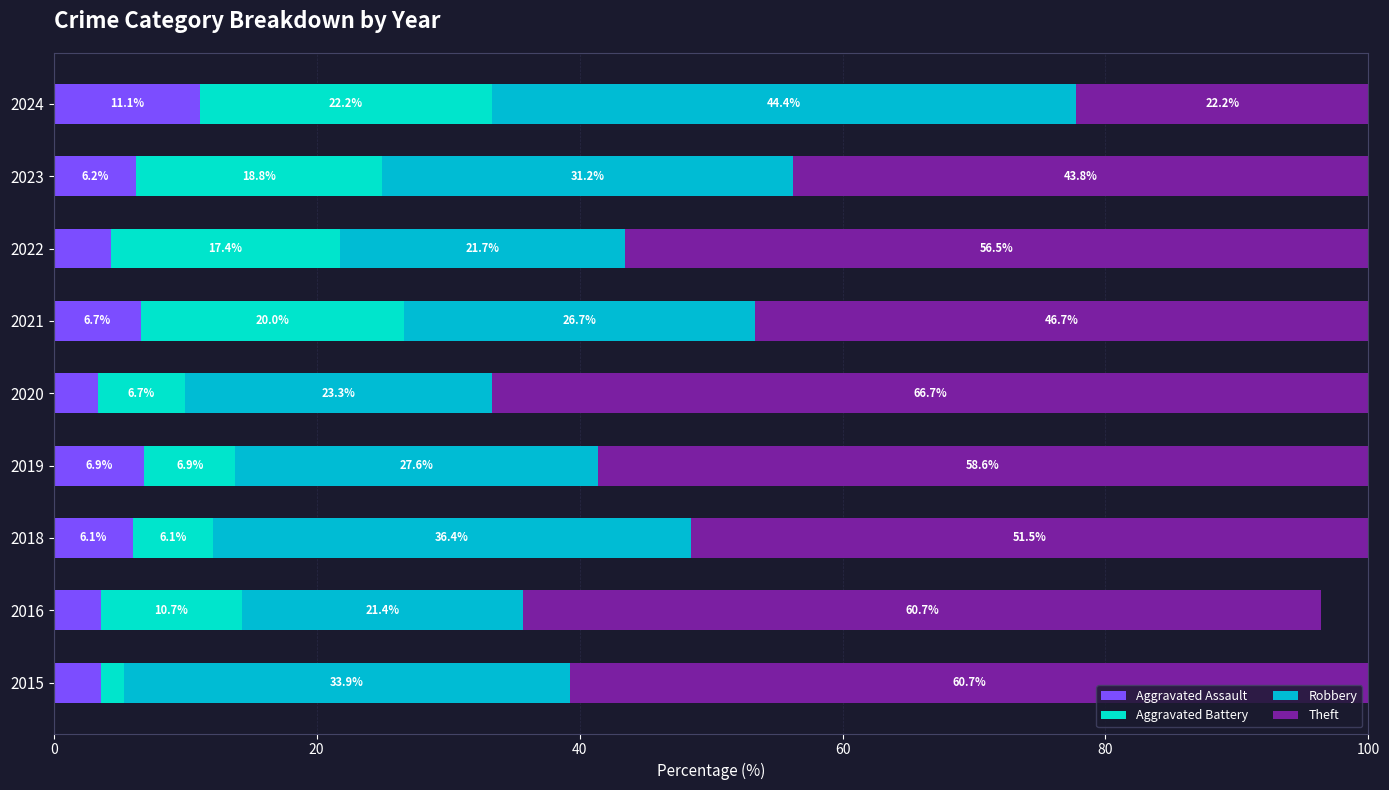

Which category has the lowest value in the Aggravated Assault series?

2020